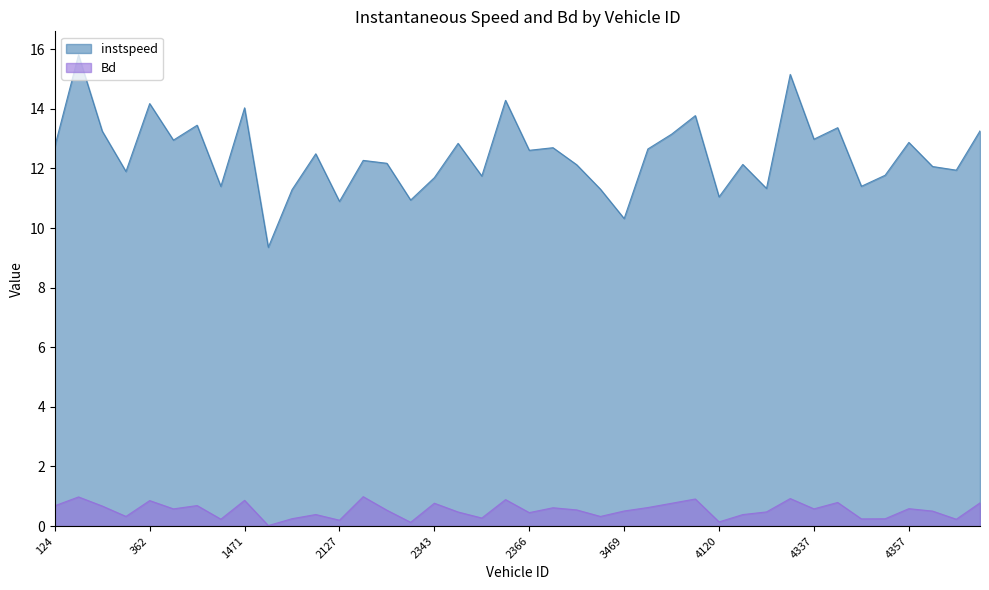

Reading left to right, list all the values displayed in this chart.

instspeed: 12.7	15.8	13.3	11.9	14.2	13.0	13.5	11.4	14.0	9.4	11.3	12.5	10.9	12.3	12.2	10.9	11.7	12.8	11.7	14.3	12.6	12.7	12.1	11.3	10.3	12.7	13.2	13.8	11.0	12.1	11.3	15.2	13.0	13.4	11.4	11.8	12.9	12.1	11.9	13.3
Bd: 0.7	1.0	0.7	0.3	0.9	0.6	0.7	0.2	0.9	0.0	0.2	0.4	0.2	1.0	0.5	0.1	0.8	0.5	0.3	0.9	0.5	0.6	0.5	0.3	0.5	0.6	0.8	0.9	0.1	0.4	0.5	0.9	0.6	0.8	0.2	0.2	0.6	0.5	0.2	0.8